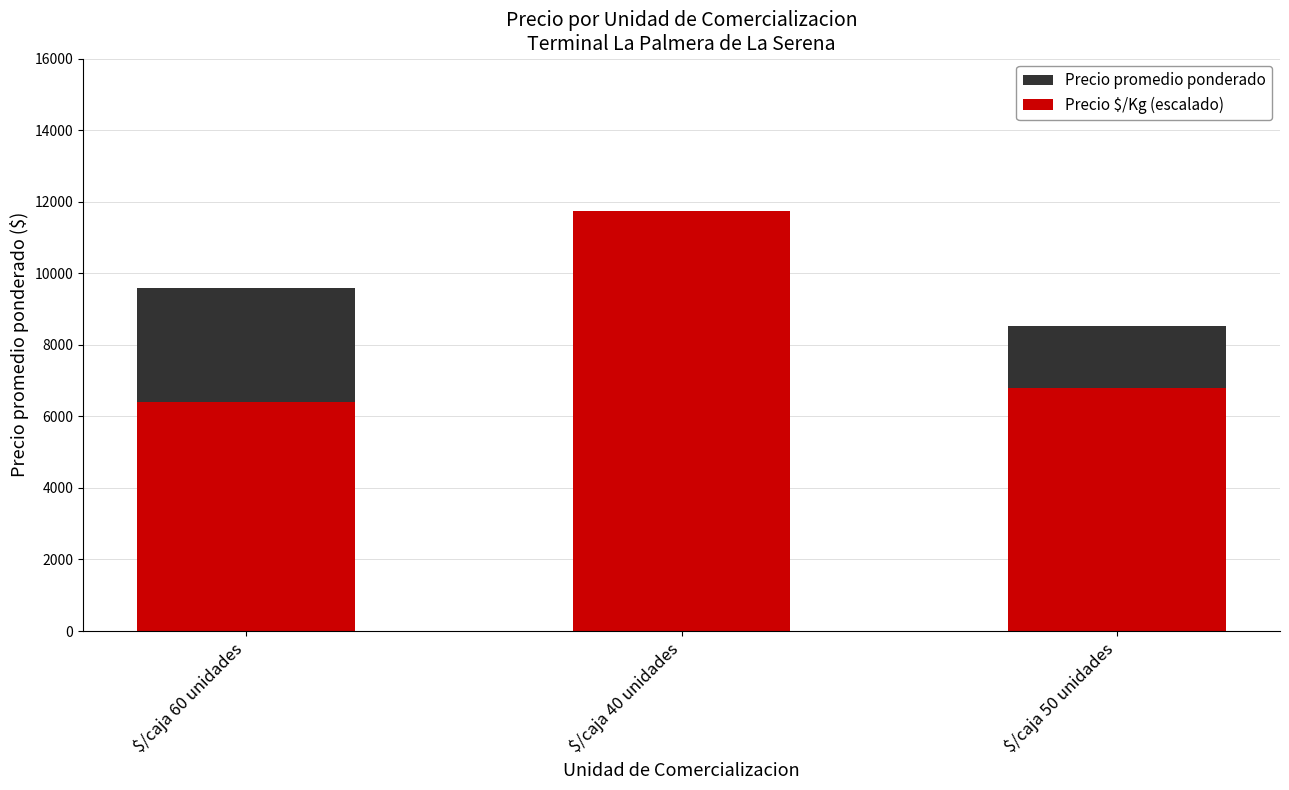

How many data points in Precio $/Kg (escalado) are above 6804?

1